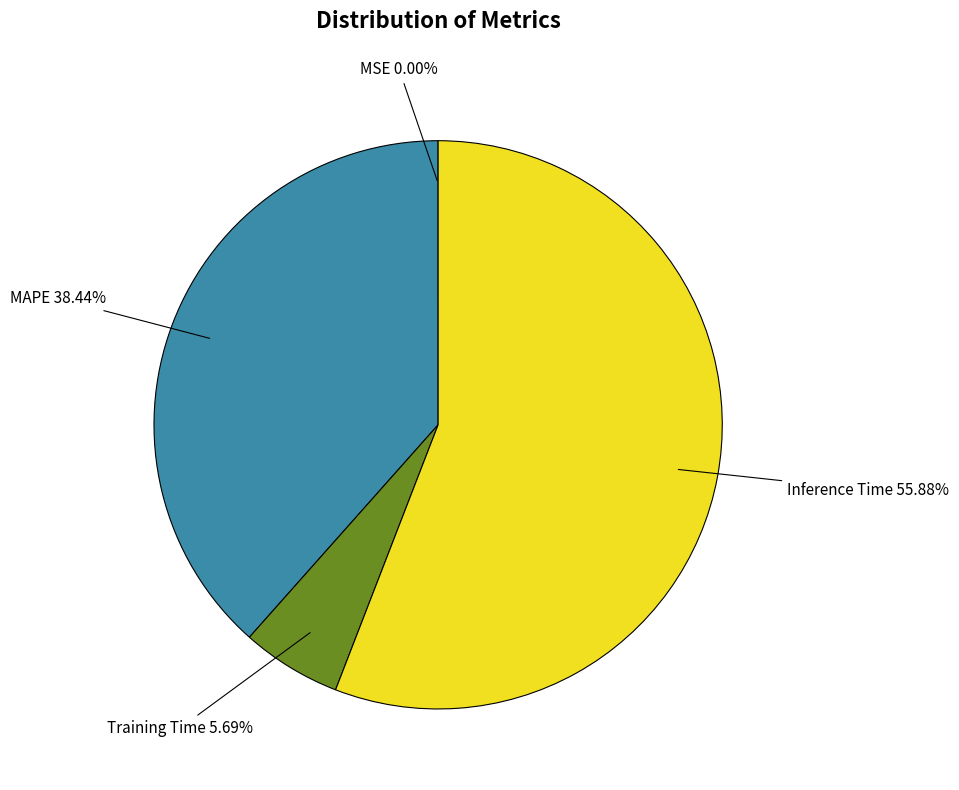

Which has a higher value, MAPE or Training Time?

MAPE